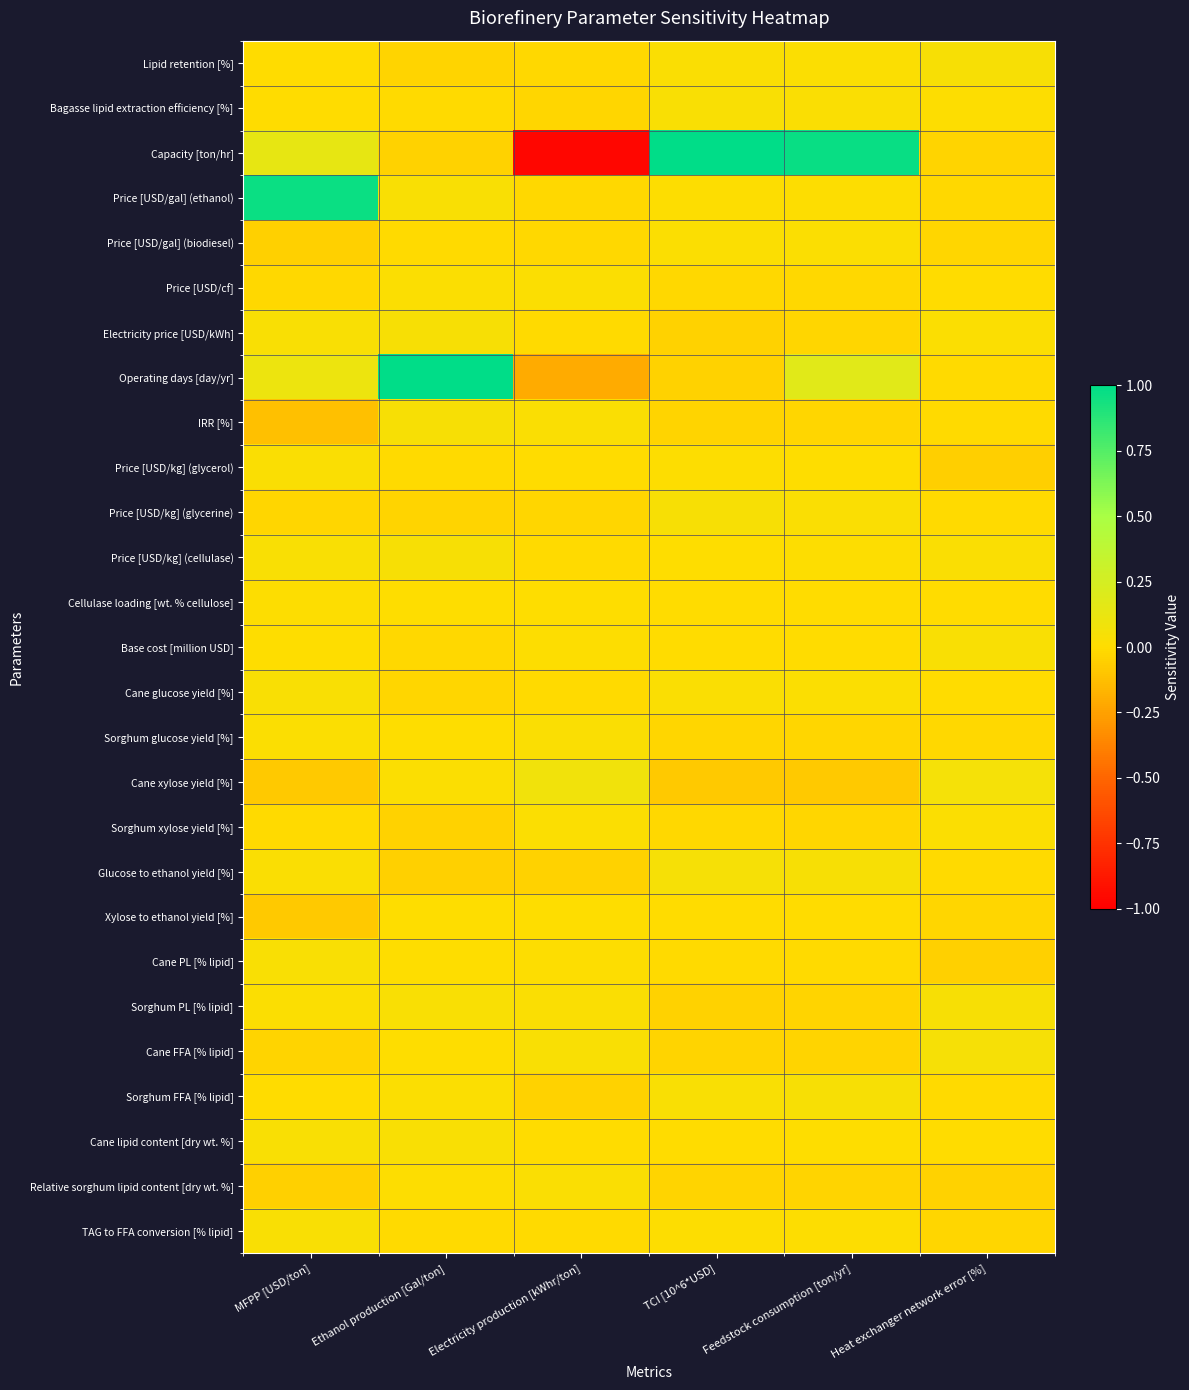

At which category is the sum across all series the highest?

Feedstock consumption [ton/yr]